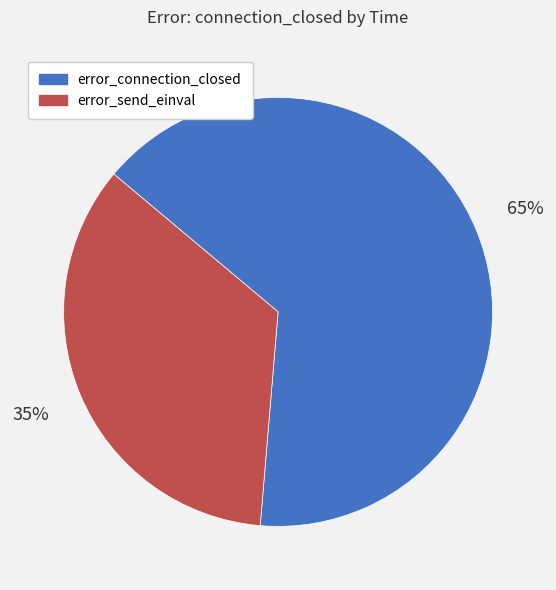

How many segments does this pie chart have?

2